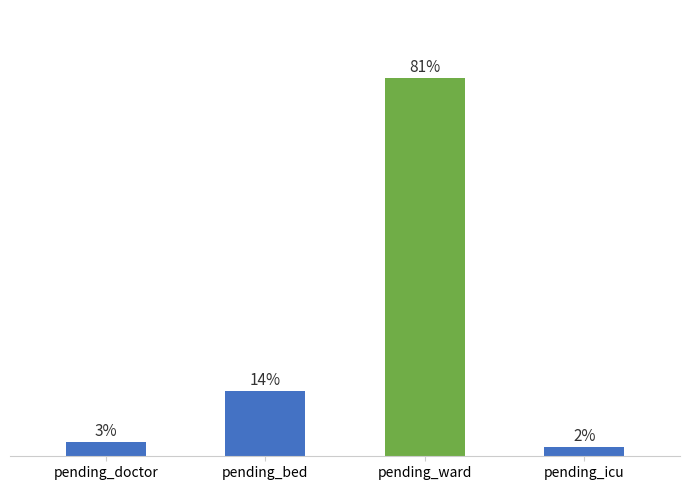

Which series has the widest spread of values?

pending_ward